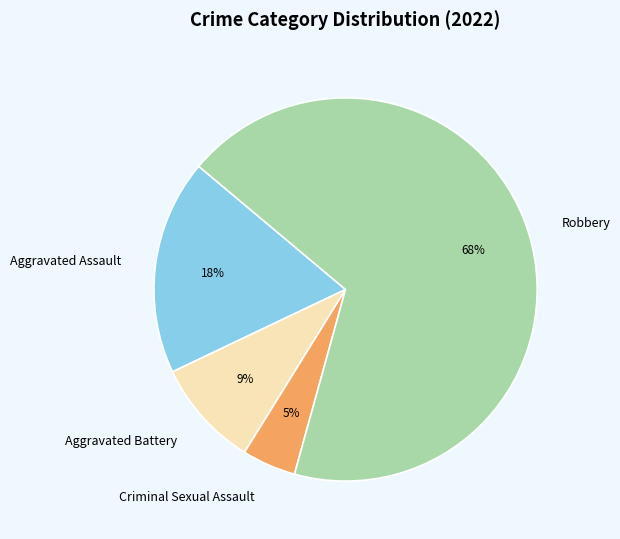

Does Criminal Sexual Assault represent more than half of the total?

No